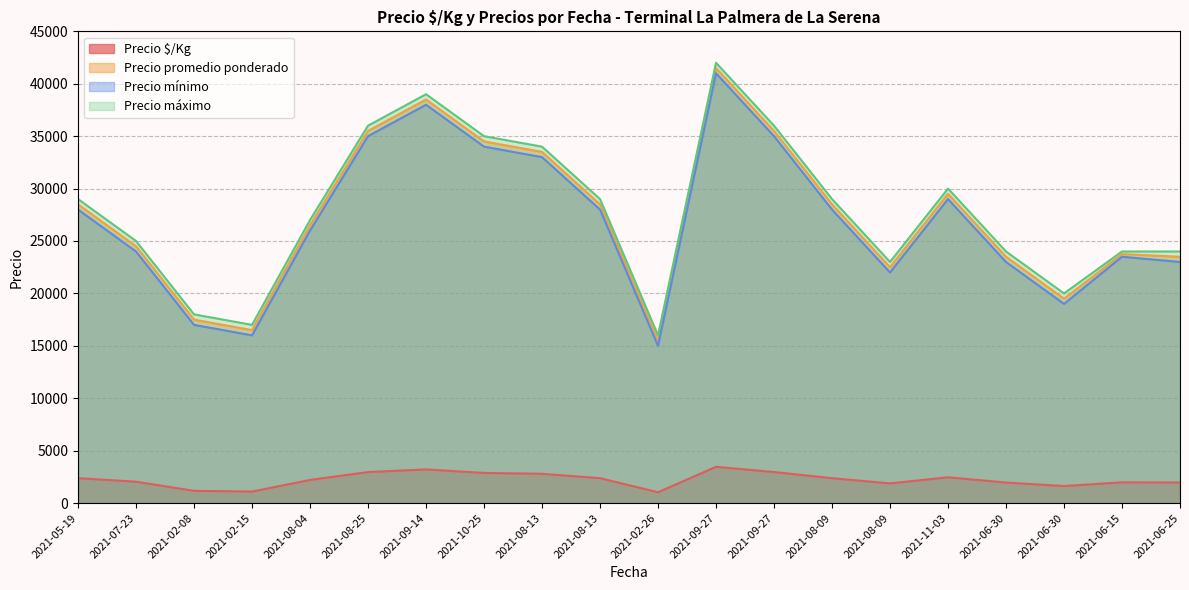

How many series are shown in this chart?

4